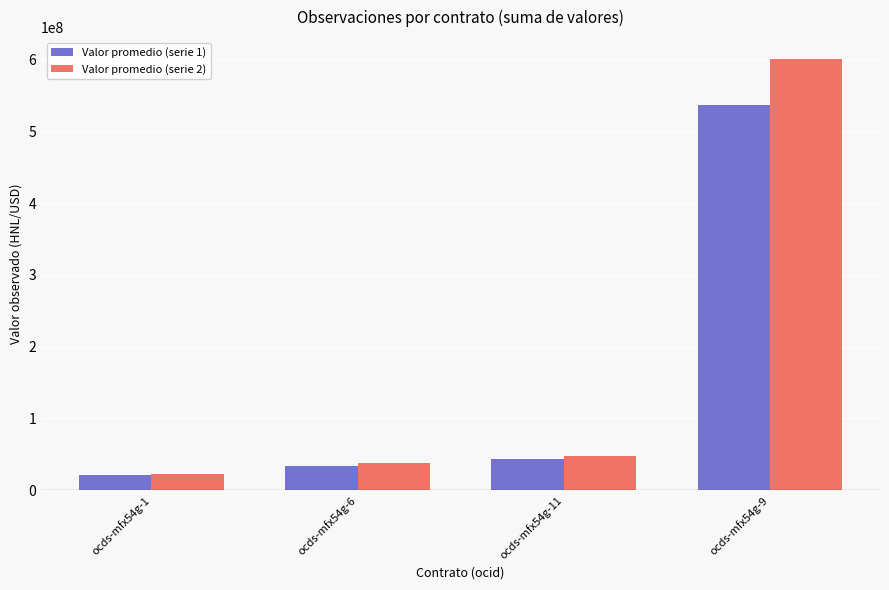

The value of Valor promedio (serie 1) at ocds-mfx54g-9 is 129912356.6. True or false?

False